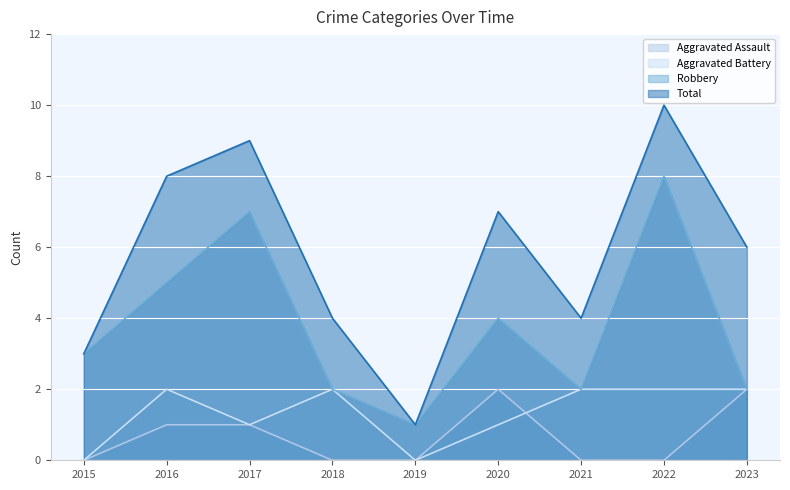

How many data points in Robbery are above 3?

4